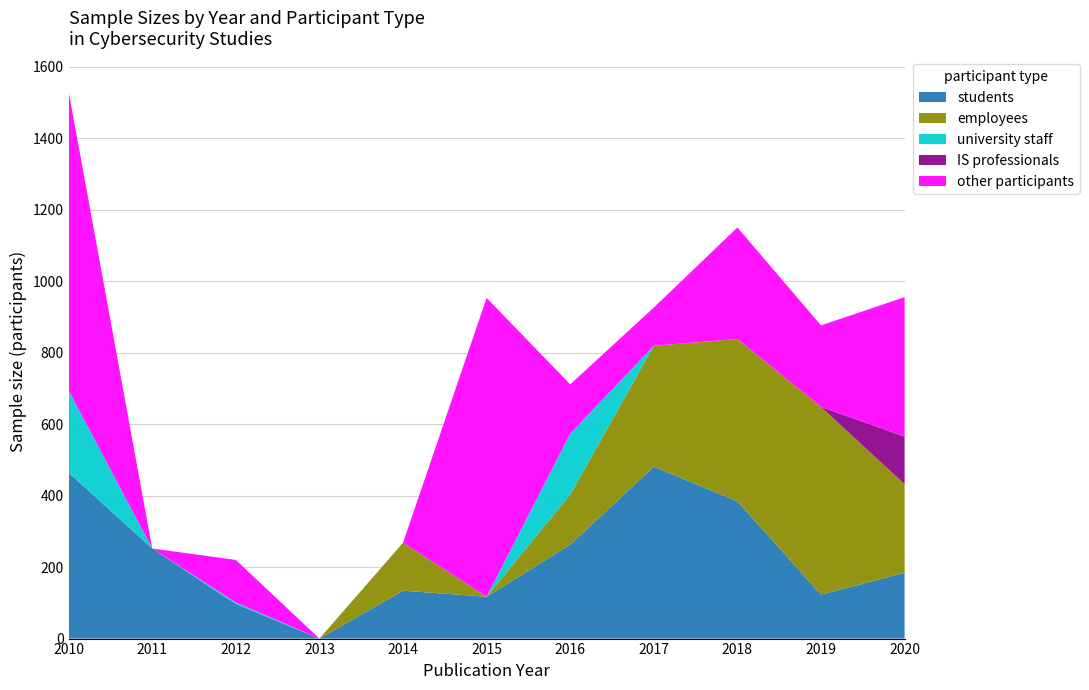

Reading left to right, list all the values displayed in this chart.

students: 464	252	97	0	134	117	263	481	384	123	184
employees: 0	0	0	0	134	0	140	338	454	525	248
university staff: 230	0	4	0	0	0	170	0	0	0	0
IS professionals: 0	0	0	0	0	0	0	0	0	0	133
other participants: 836	0	119	0	0	836	138	107	312	228	390